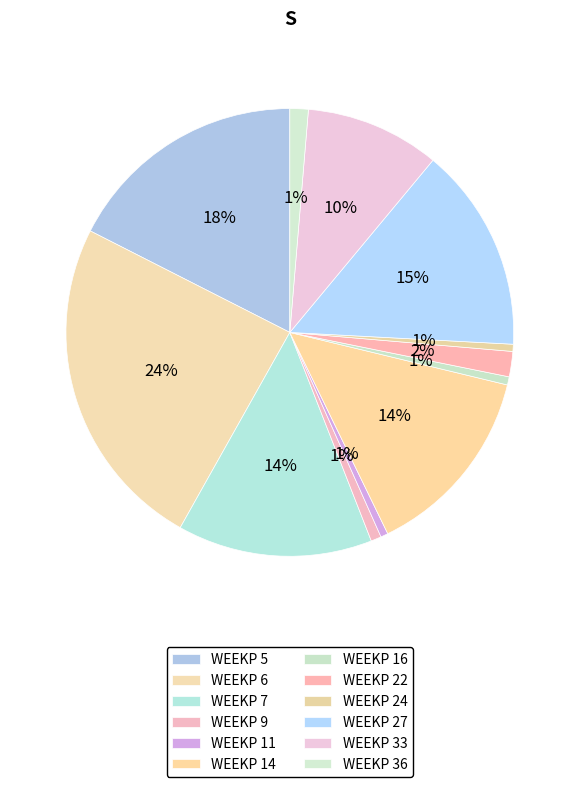

Which category has the smallest portion of the pie?

24